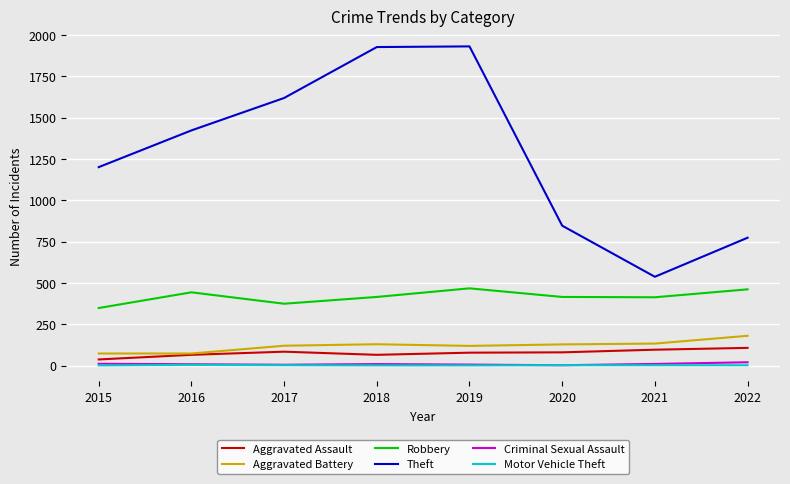

True or false: Motor Vehicle Theft and Aggravated Battery cross at least once.

False